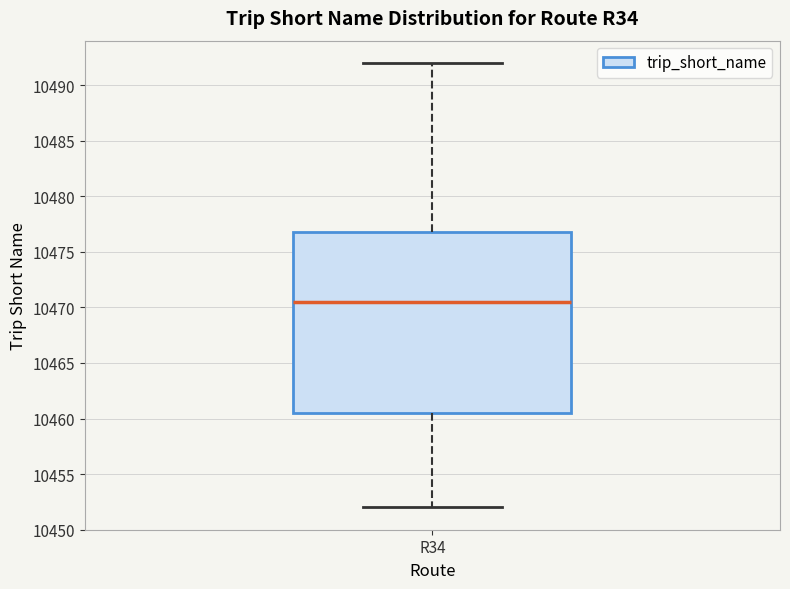

Read this box plot against the y-axis: the position of the median line, the range covered by the box, and the ends of both whiskers. The values are not printed on the chart, so give them approximately, as read against the axis.

median 10470.5, box 10460.5 to 10477.0, whiskers 10452.0 to 10492.0